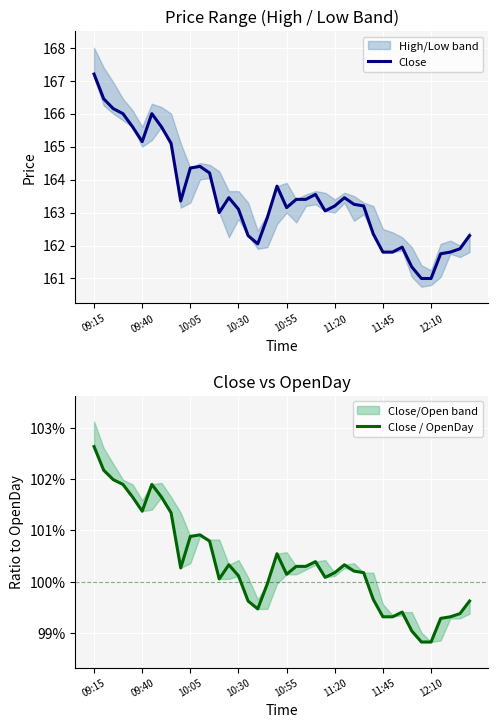

At which label does Close first exceed 163?

09:15